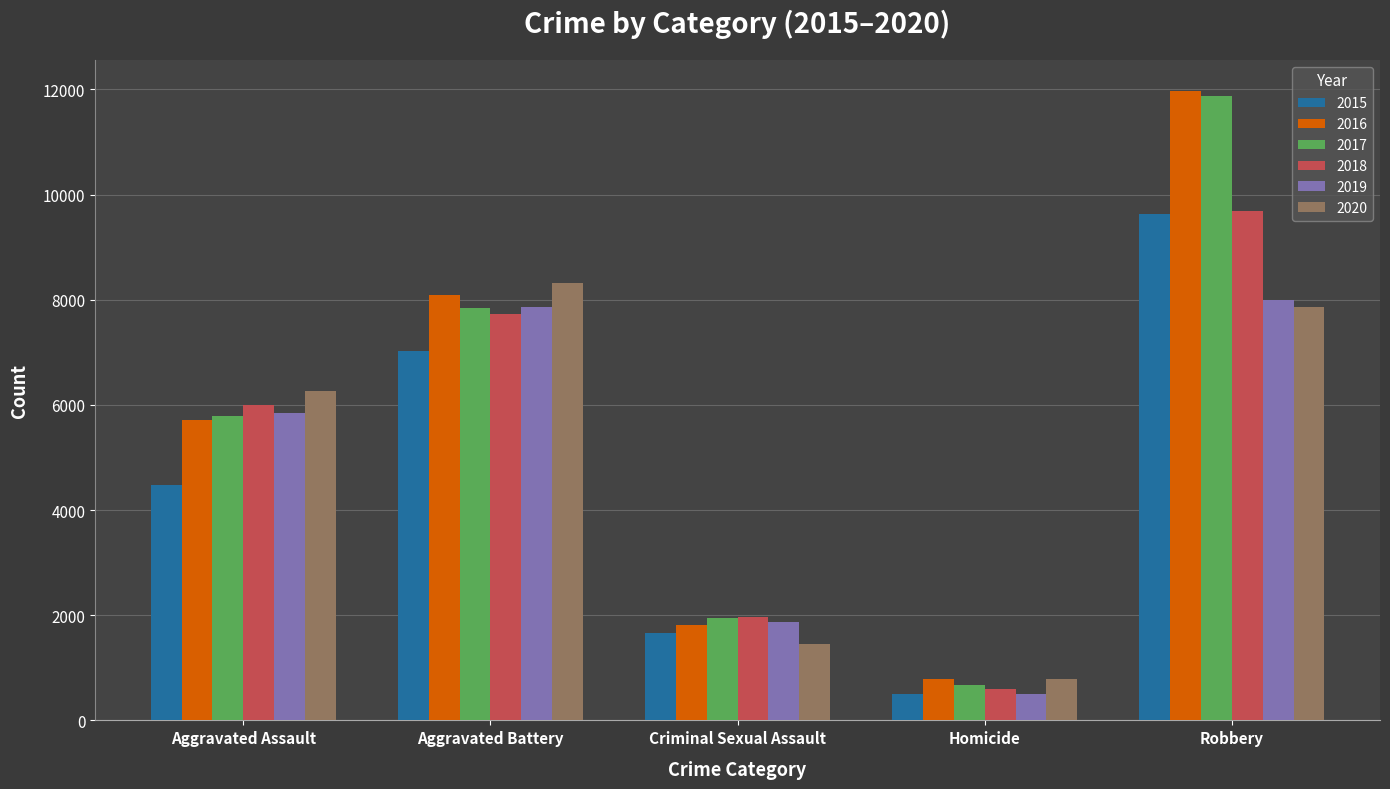

What is the average value of the 2019 series?

4813